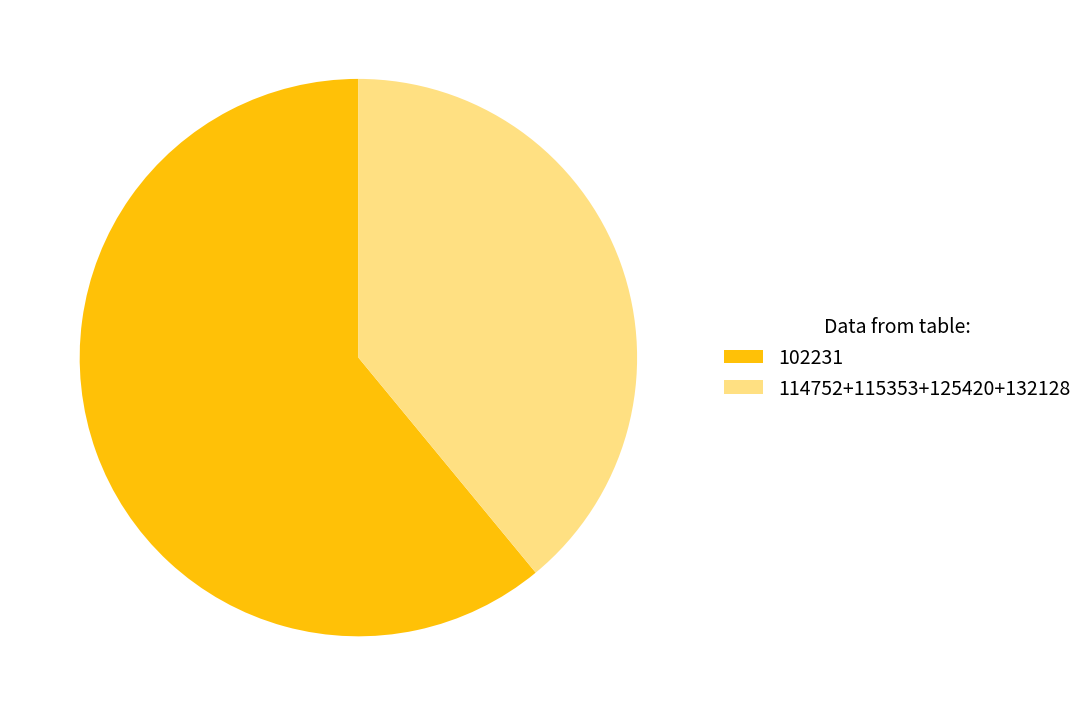

Is the sum of 114752+115353+125420+132128 and 102231 greater than half?

Yes